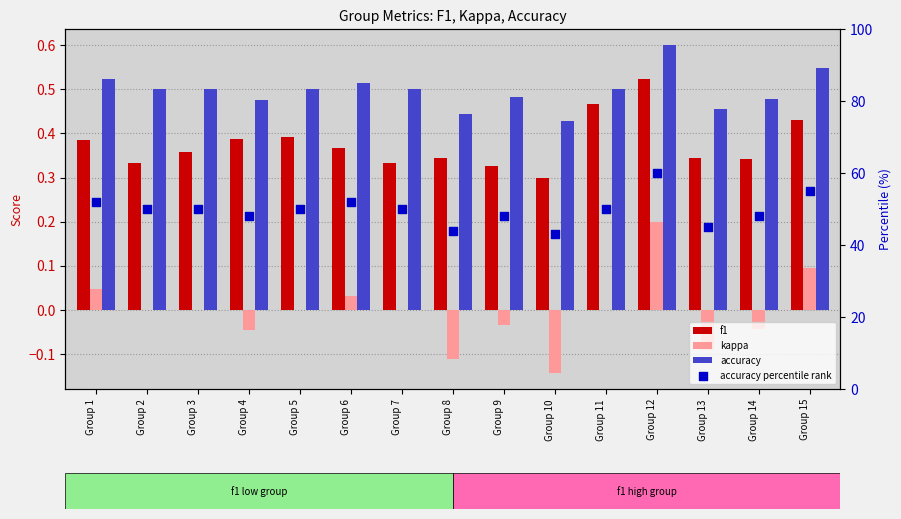

What are all the series names shown in the legend?

f1, kappa, accuracy, accuracy percentile rank